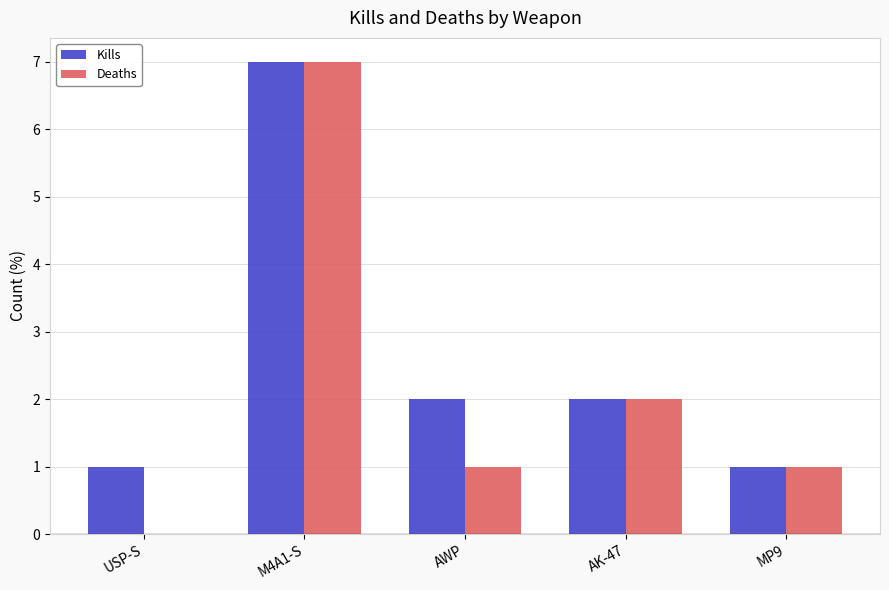

Reading right to left, what are all the values shown in this chart?

Kills: MP9=1	AK-47=2	AWP=2	M4A1-S=7	USP-S=1
Deaths: MP9=1	AK-47=2	AWP=1	M4A1-S=7	USP-S=0